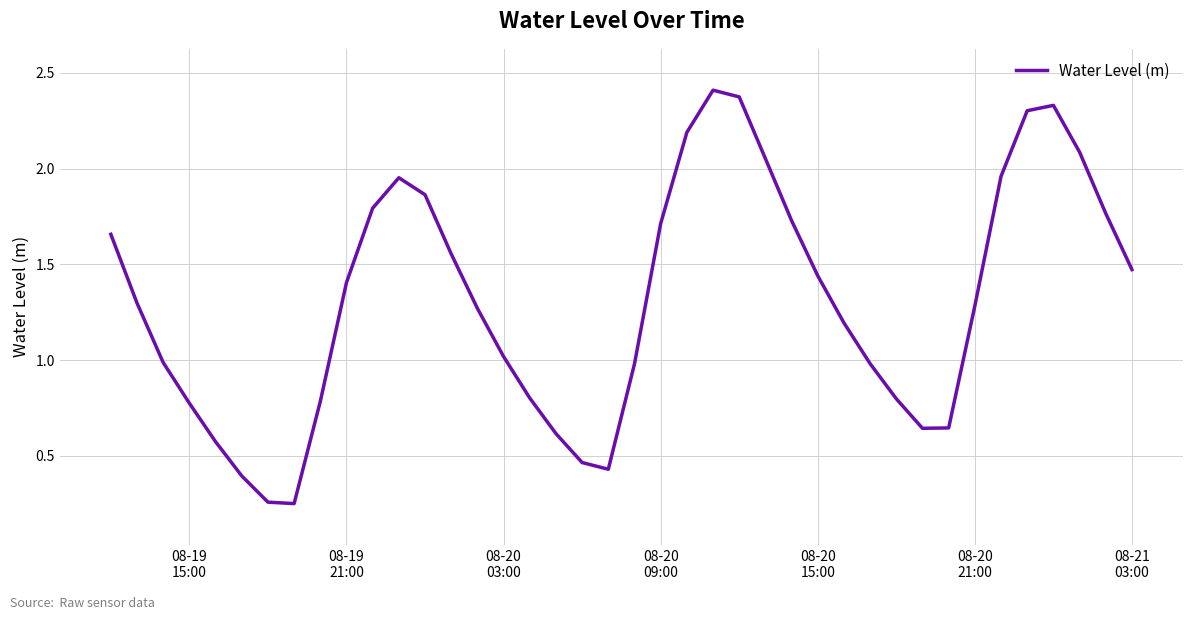

What is the greatest value displayed?

2.4